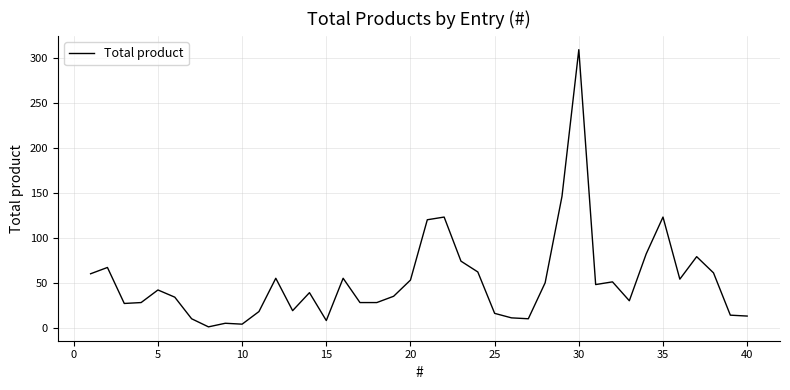

What is the difference between the maximum and minimum values?

308